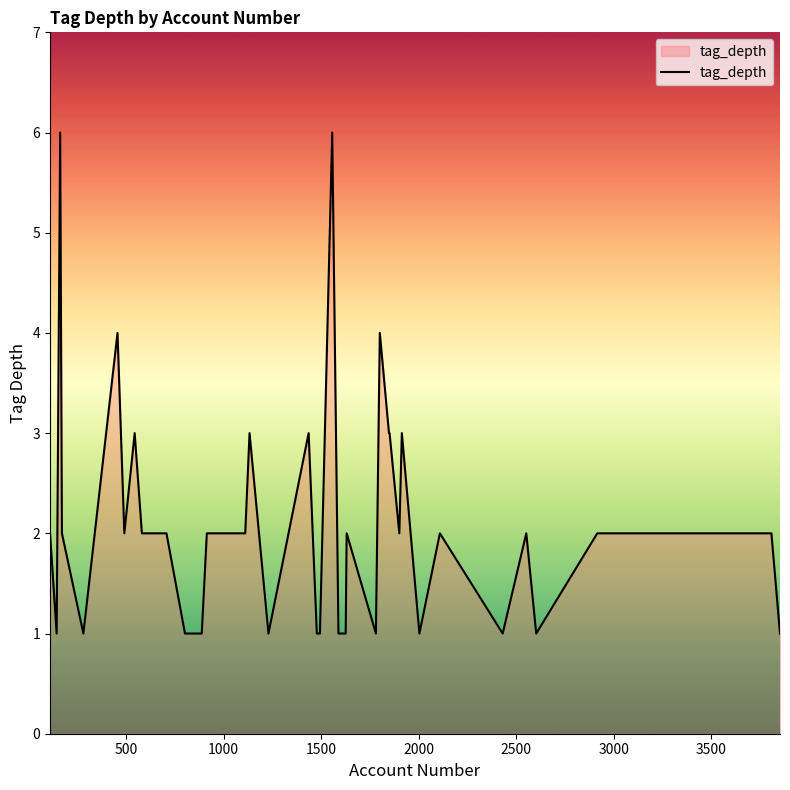

What is the maximum value shown in the chart?

6